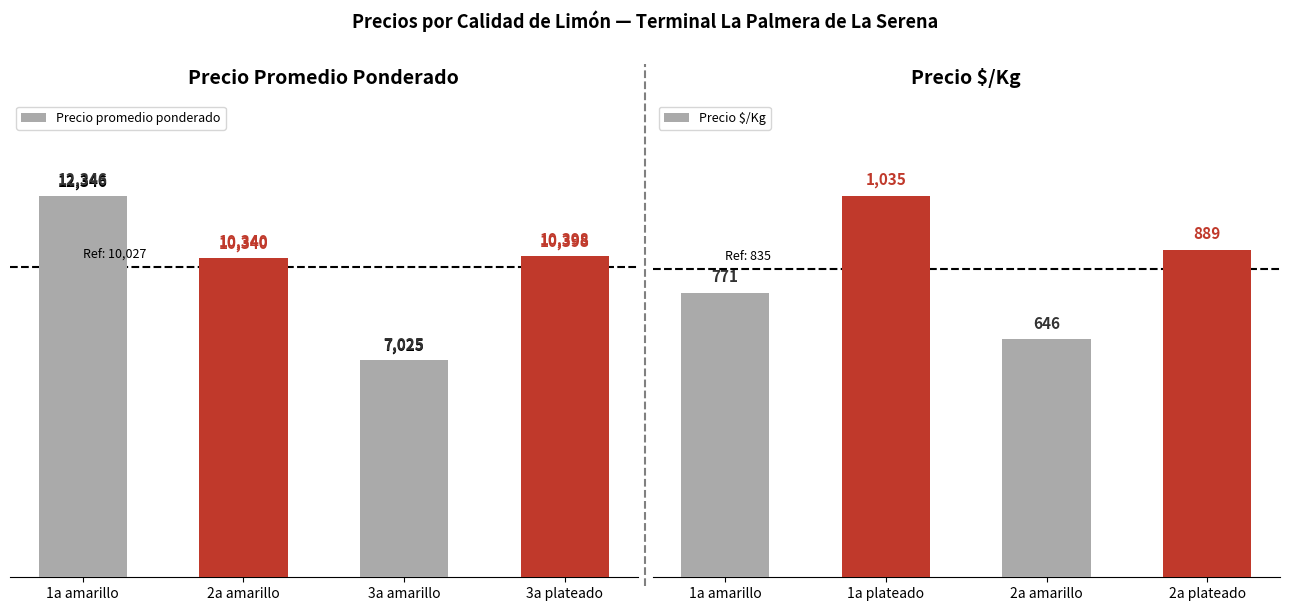

Reading right to left, extract all data points from this chart.

Precio promedio ponderado: 10398	7025	10340	12346
Precio $/Kg: 889	646	1035	771